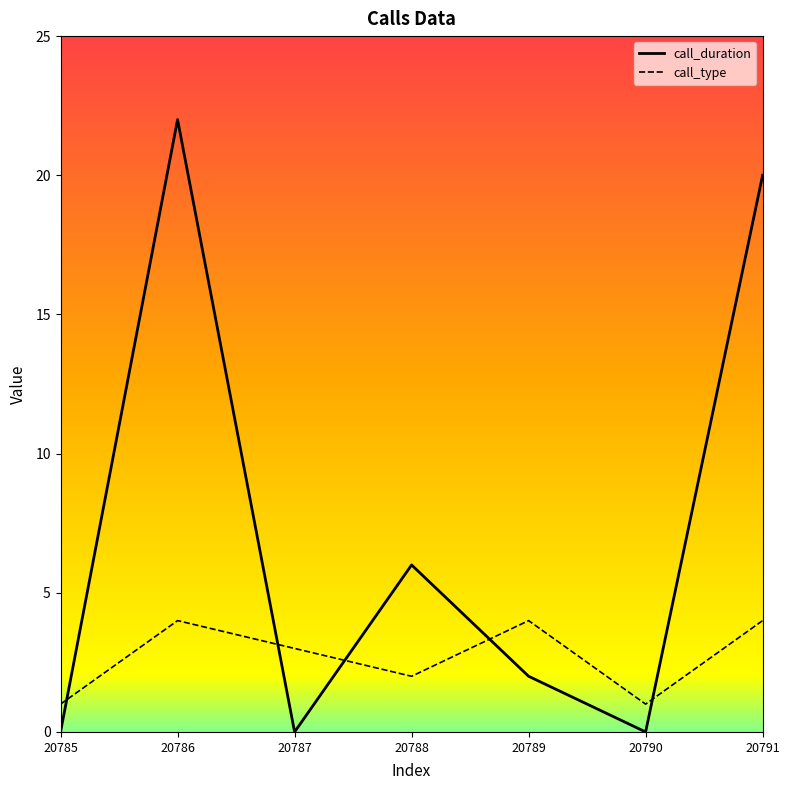

Is the value of call_duration at 20789 greater than the value of call_type at 20789?

No